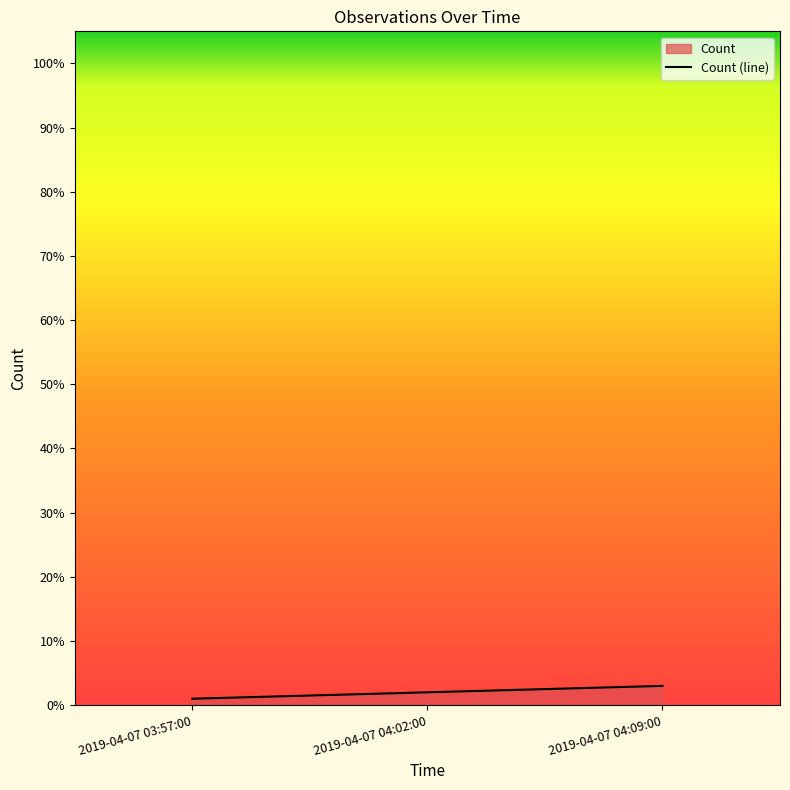

Which has a higher value, 2019-04-07 04:02:00 or 2019-04-07 04:09:00?

2019-04-07 04:09:00